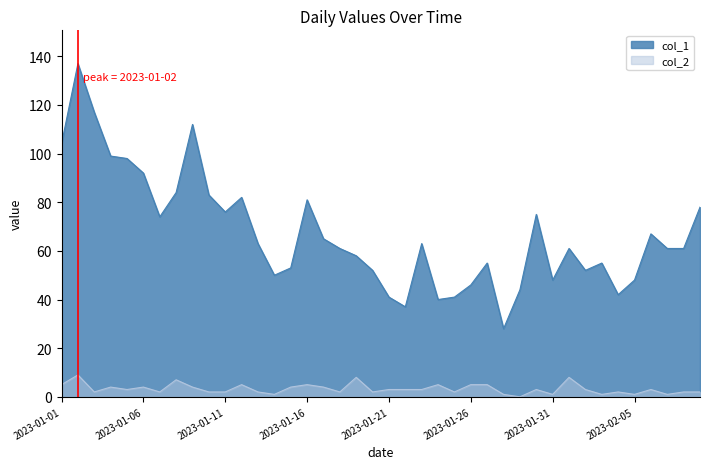

At how many categories does at least one series exceed 40?

37